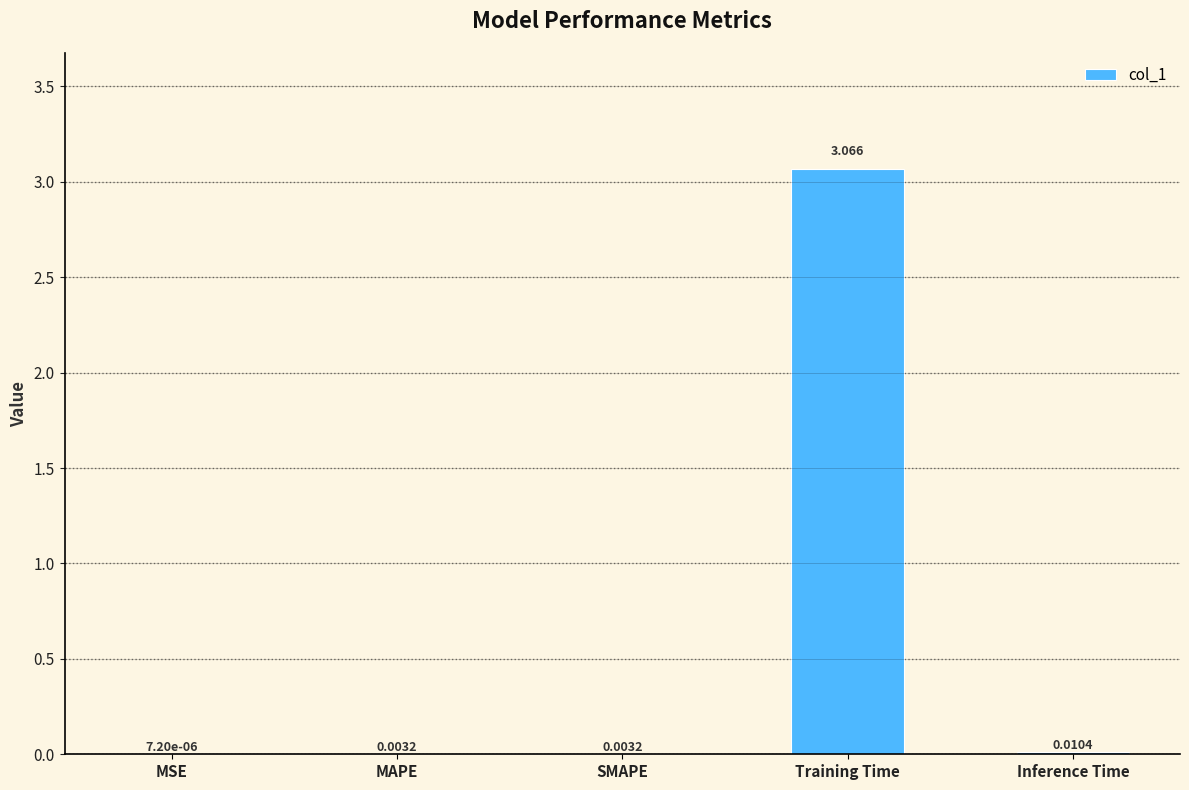

Where is the data nearest to the value 1?

Inference Time